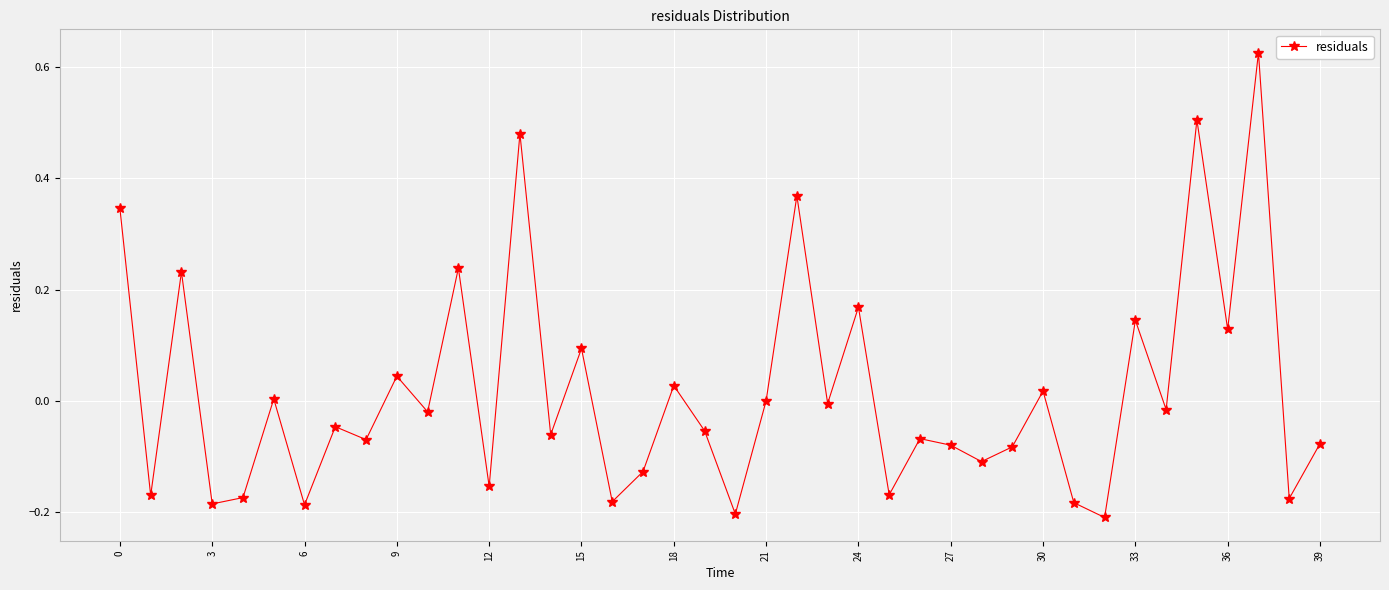

How many points are lower than both their immediate neighbors (excluding endpoints)?

16